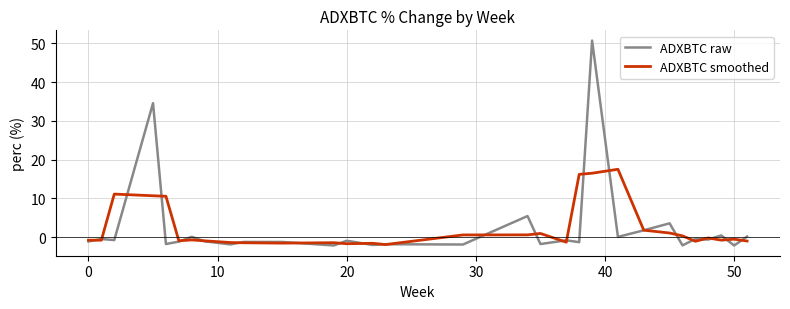

Which series has the largest range (max minus min)?

ADXBTC raw